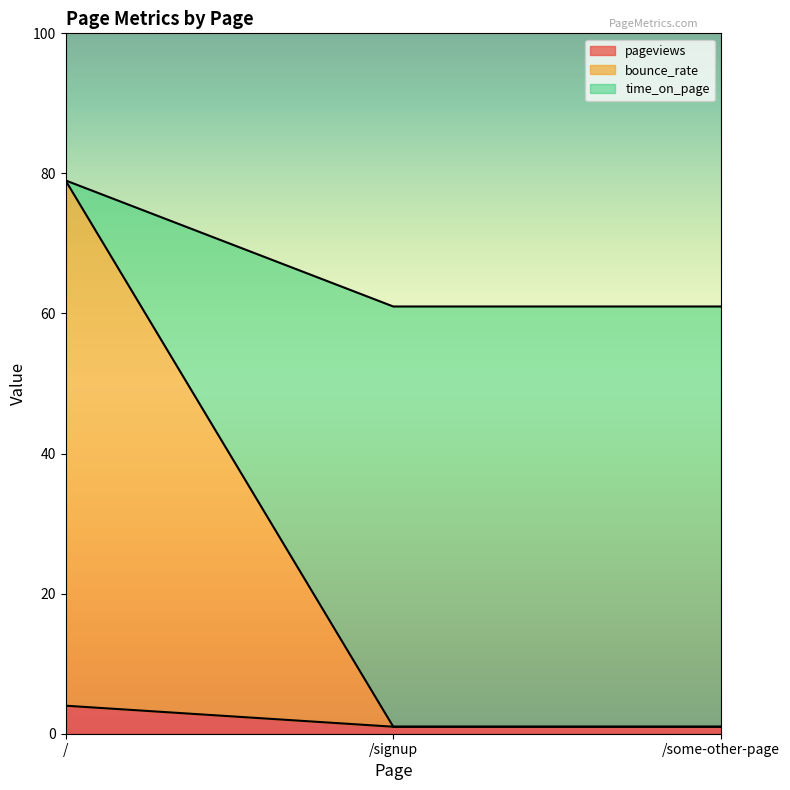

What are all the series names shown in the legend?

pageviews, bounce_rate, time_on_page